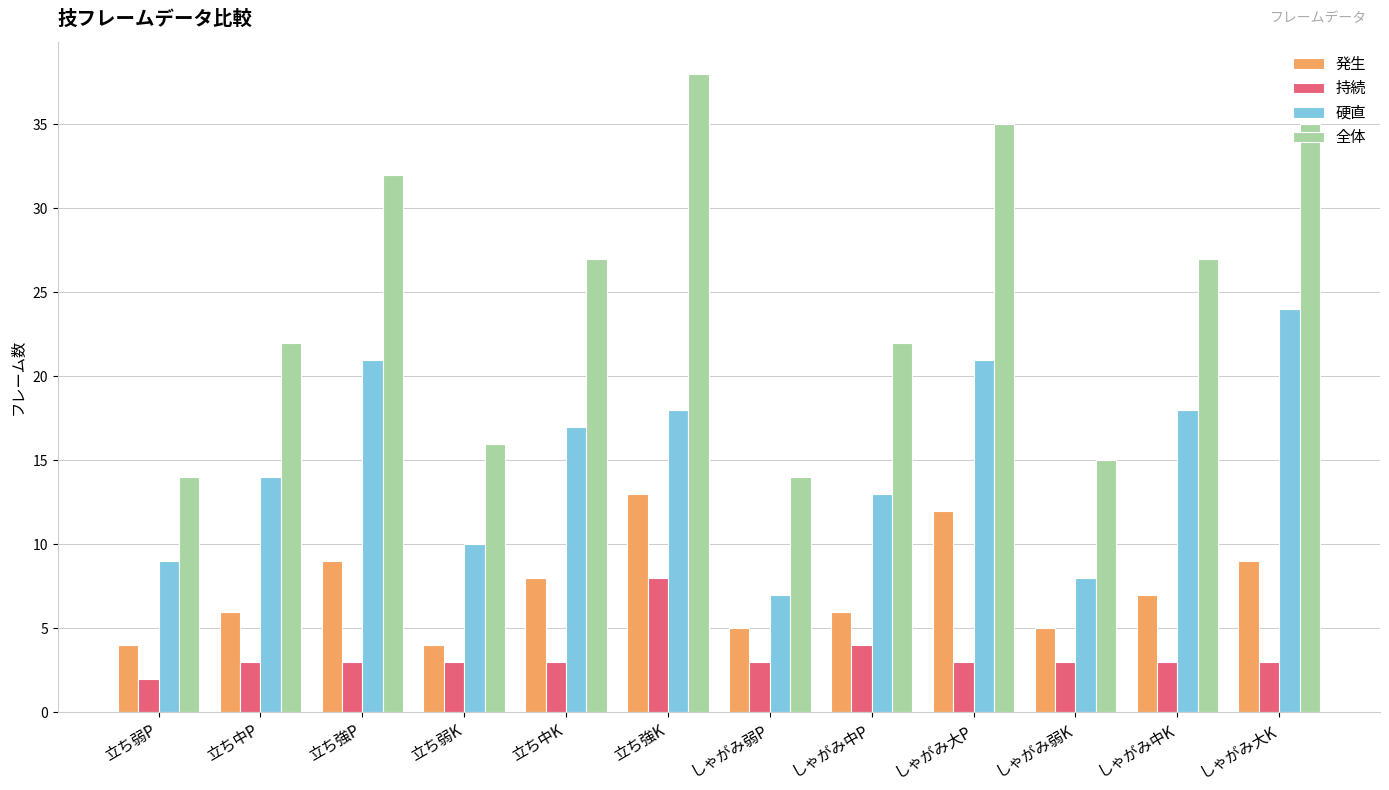

The 発生 series shows 9 at 立ち強P. True or false?

True